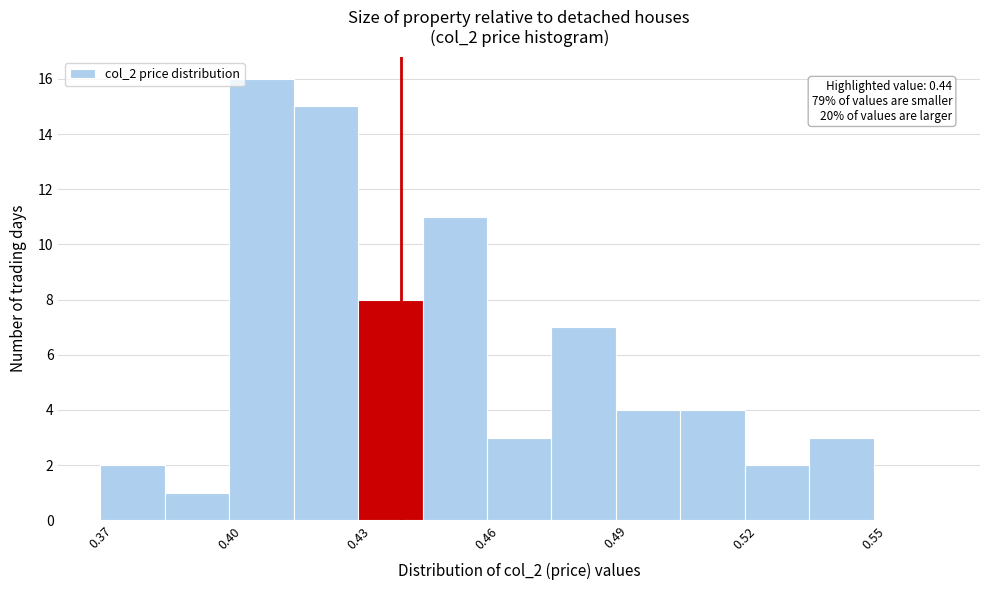

Read against the x-axis, roughly where is the centre of the tallest bar?

0.410